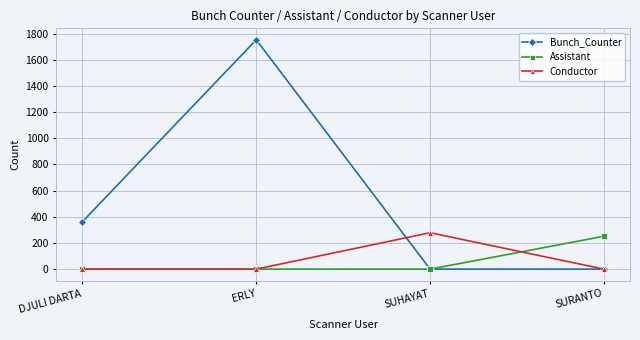

What is the label of the 1st point from the right?

SURANTO